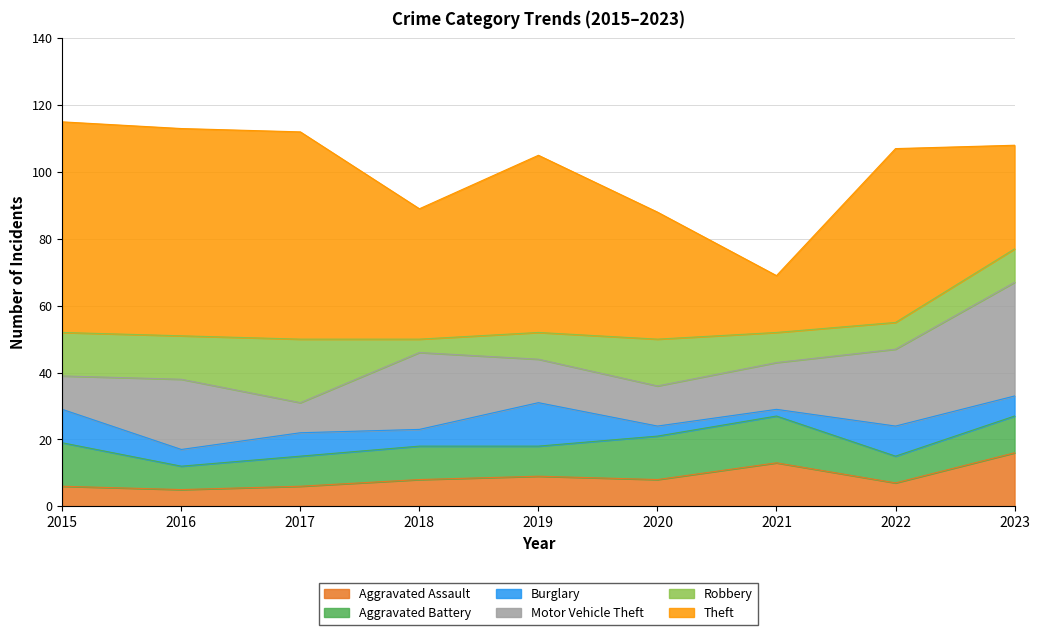

Which series has the widest spread of values?

Theft